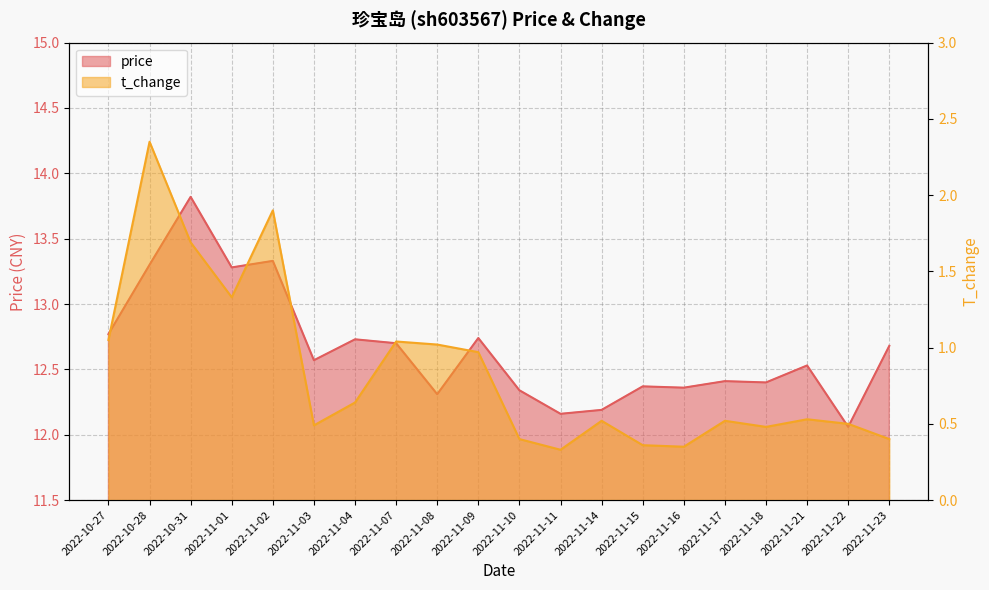

Between 2022-11-08 and 2022-11-18, which series saw the biggest shift?

t_change